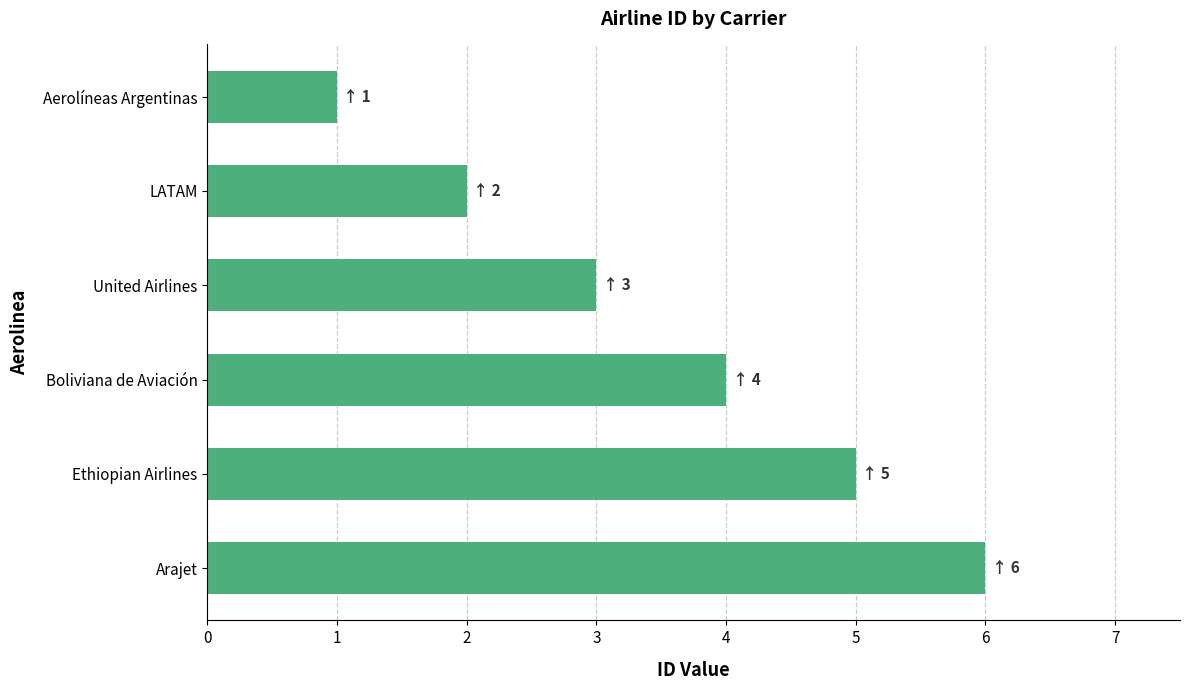

Which category has the highest value across all series?

Arajet